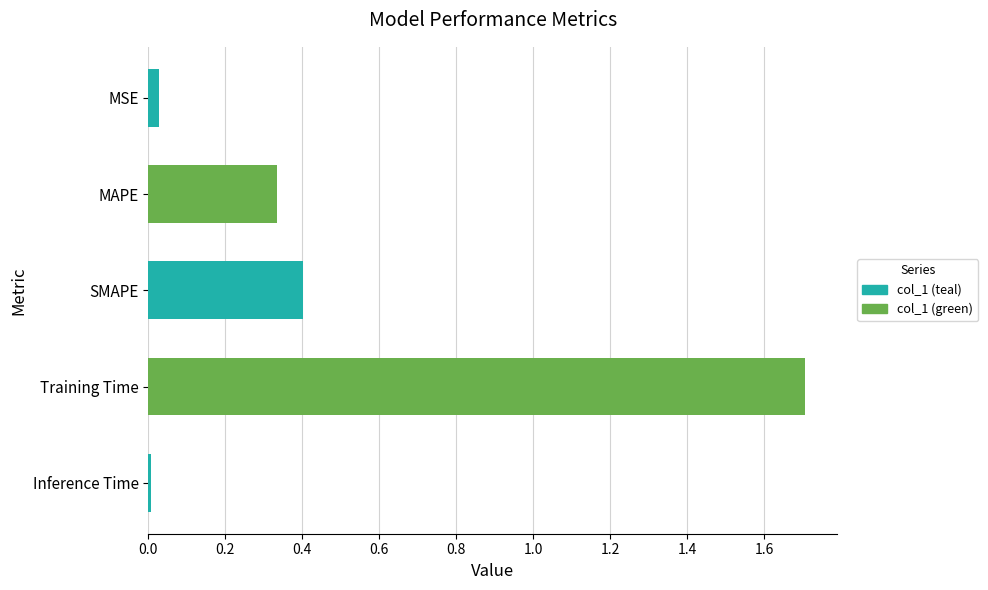

How many series are shown in this chart?

1